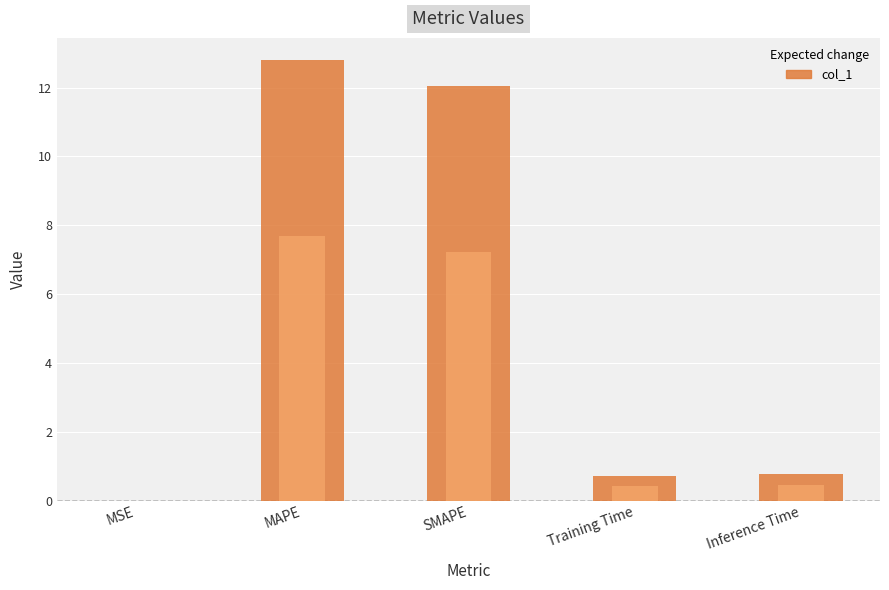

Is it true that the value at MAPE is 16.8?

False